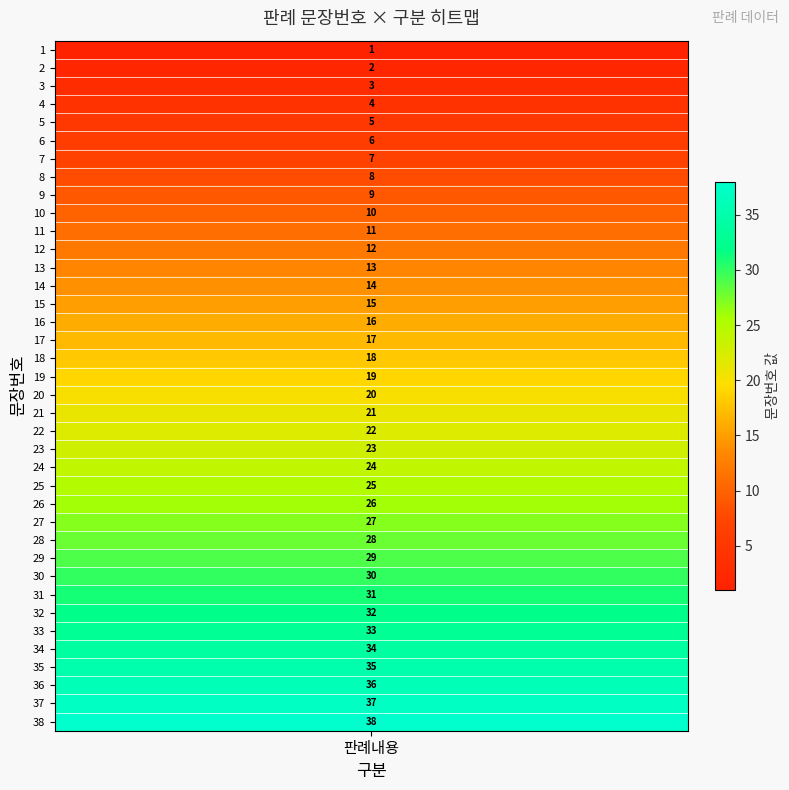

Rank the categories by value from highest to lowest.

38, 37, 36, 35, 34, 33, 32, 31, 30, 29, 28, 27, 26, 25, 24, 23, 22, 21, 20, 19, 18, 17, 16, 15, 14, 13, 12, 11, 10, 9, 8, 7, 6, 5, 4, 3, 2, 1